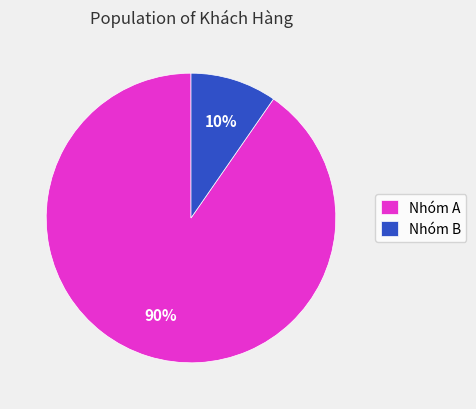

Between Nhóm B and Nhóm A, which is larger?

Nhóm A